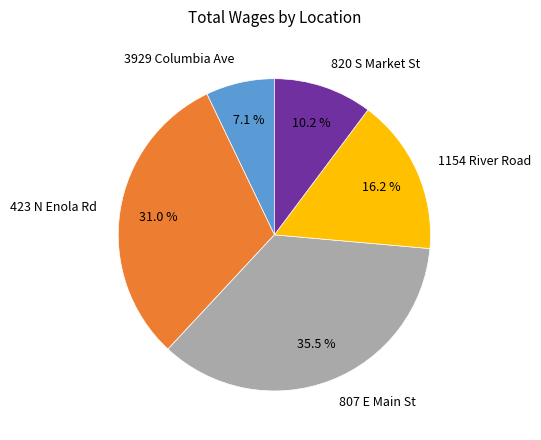

What is the smallest slice in the pie chart?

3929 Columbia Ave